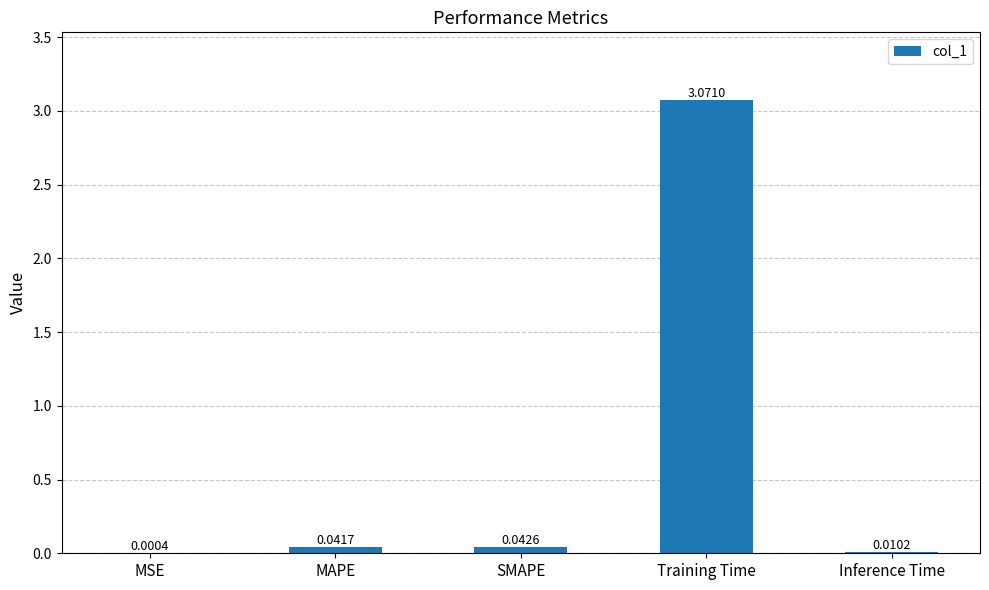

Which category has the highest value across all series?

Training Time